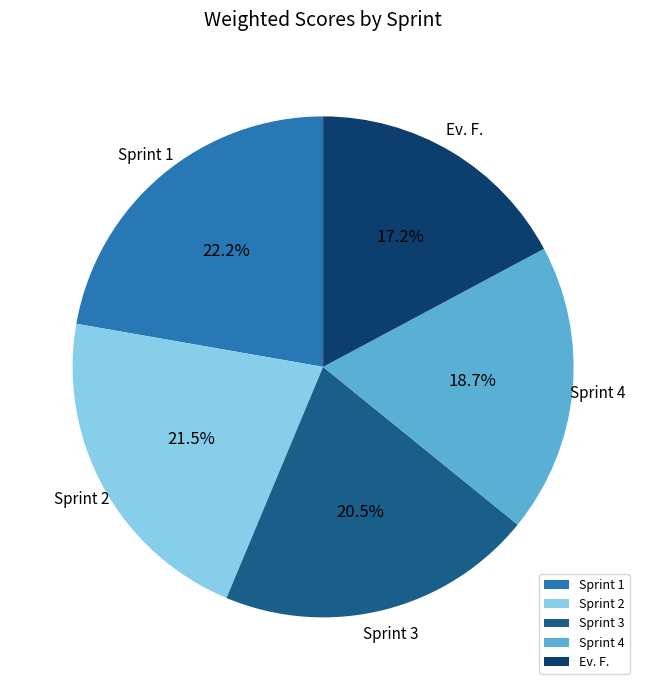

Is there any slice that represents more than half of the pie?

No